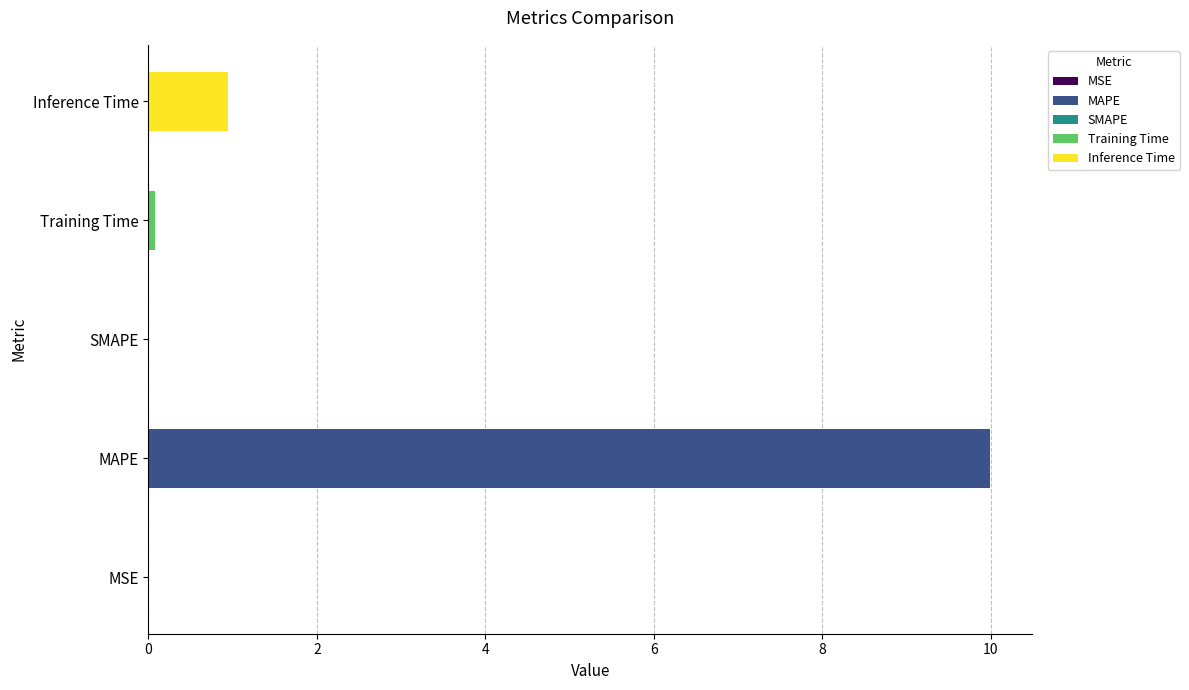

Where is the data nearest to the value 4?

Inference Time